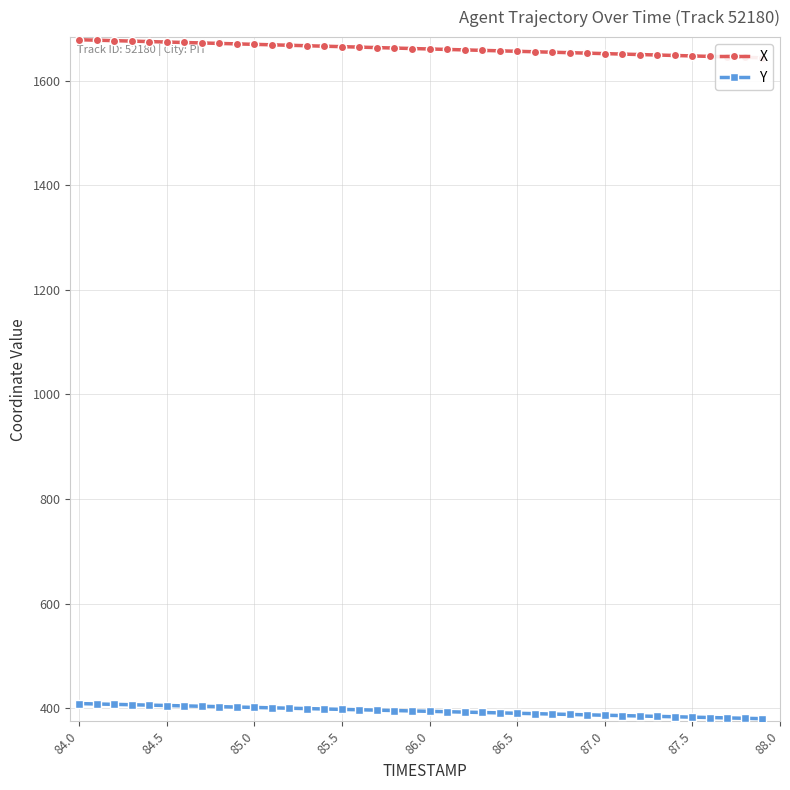

How many values in the X series are below 1661?

20